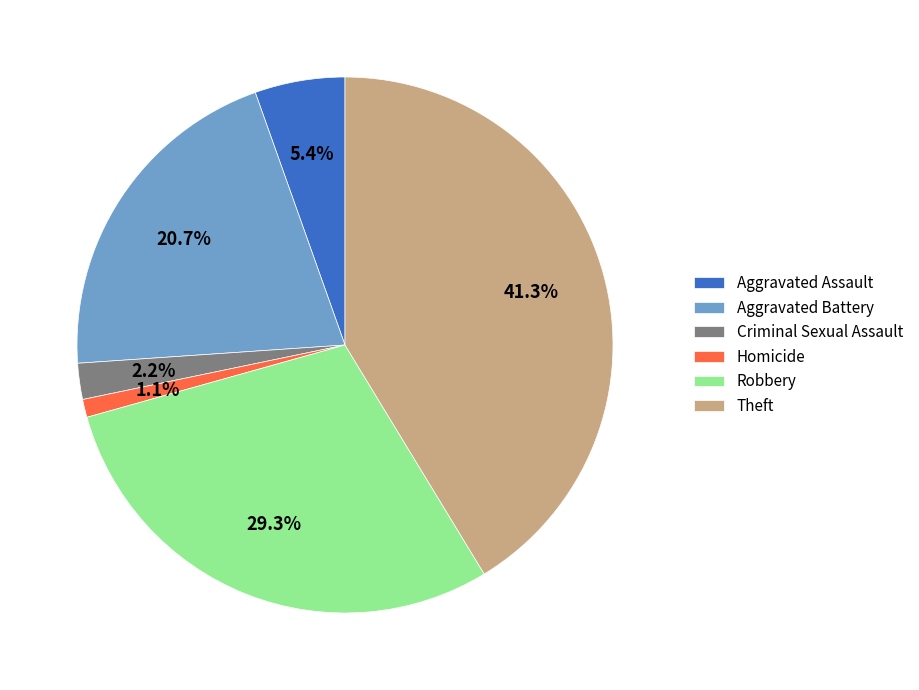

Does Theft represent more than half of the total?

No